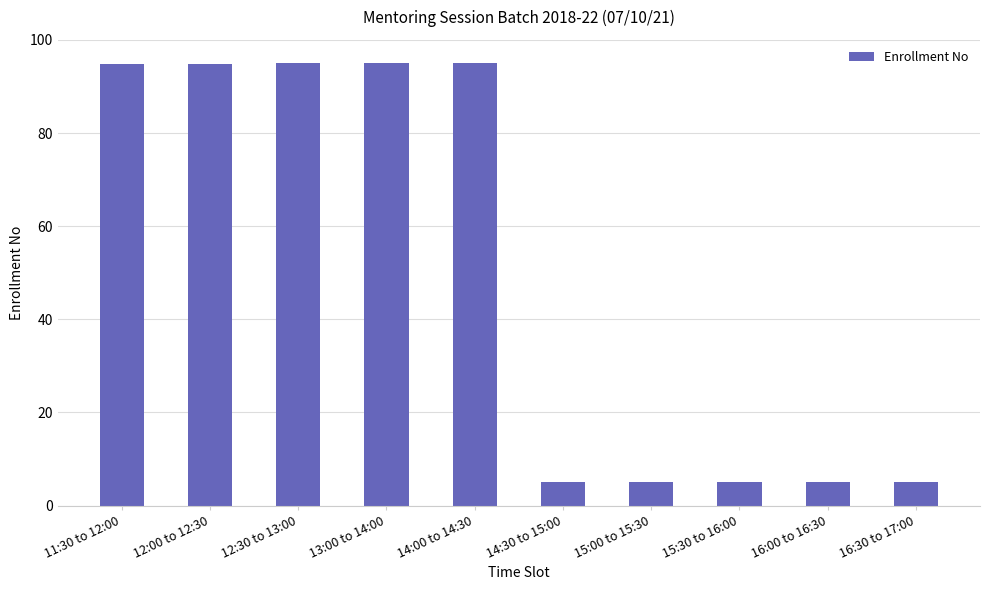

True or false: the data shows 38.7 at 14:00 to 14:30.

False